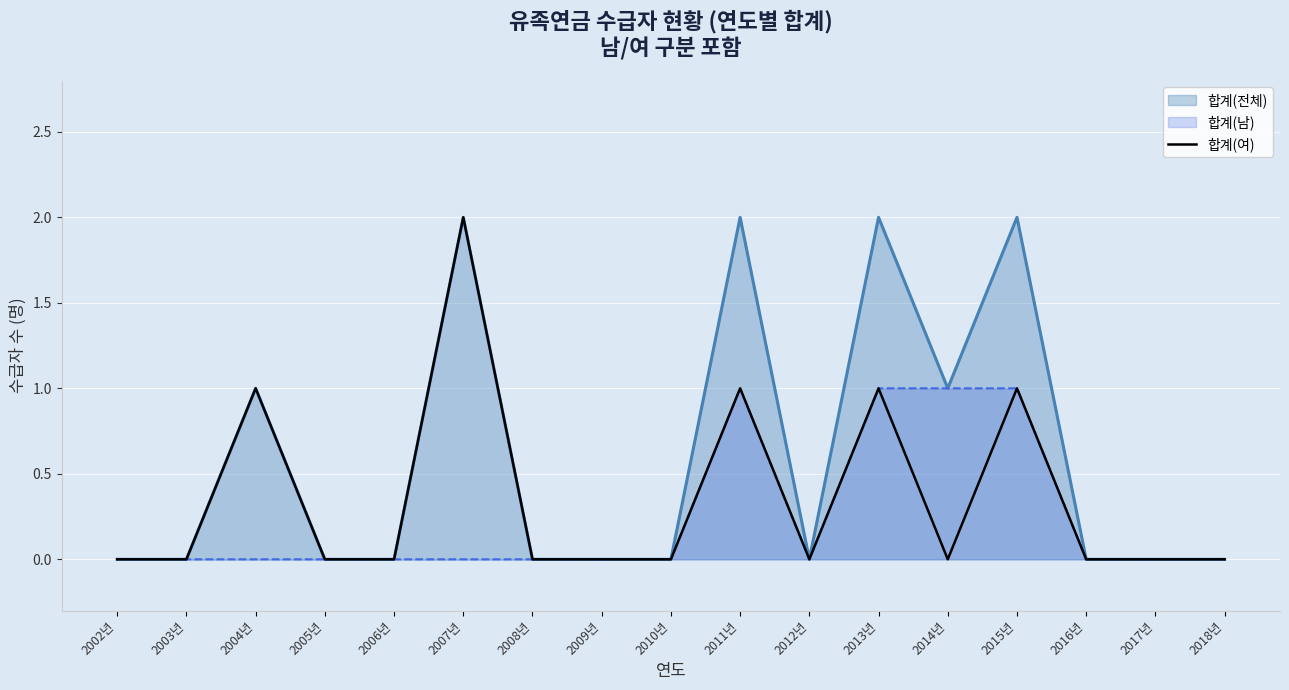

List the series in order of their overall mean, lowest first.

합계(남), 합계(여), 합계(전체)